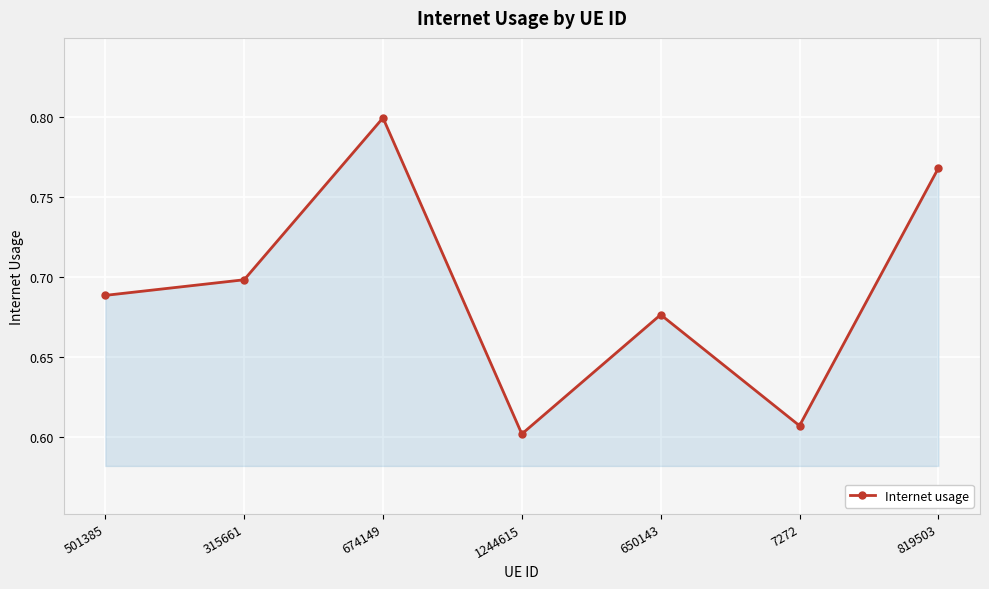

What is the label of the 1st point from the left?

501385